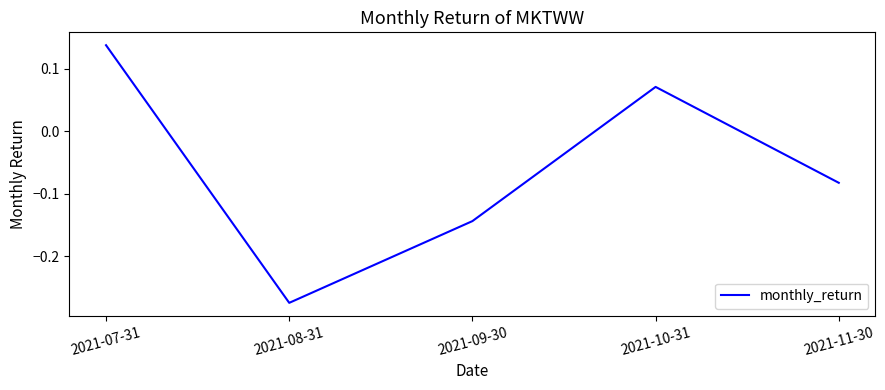

Which has a higher value, 2021-10-31 or 2021-09-30?

2021-10-31